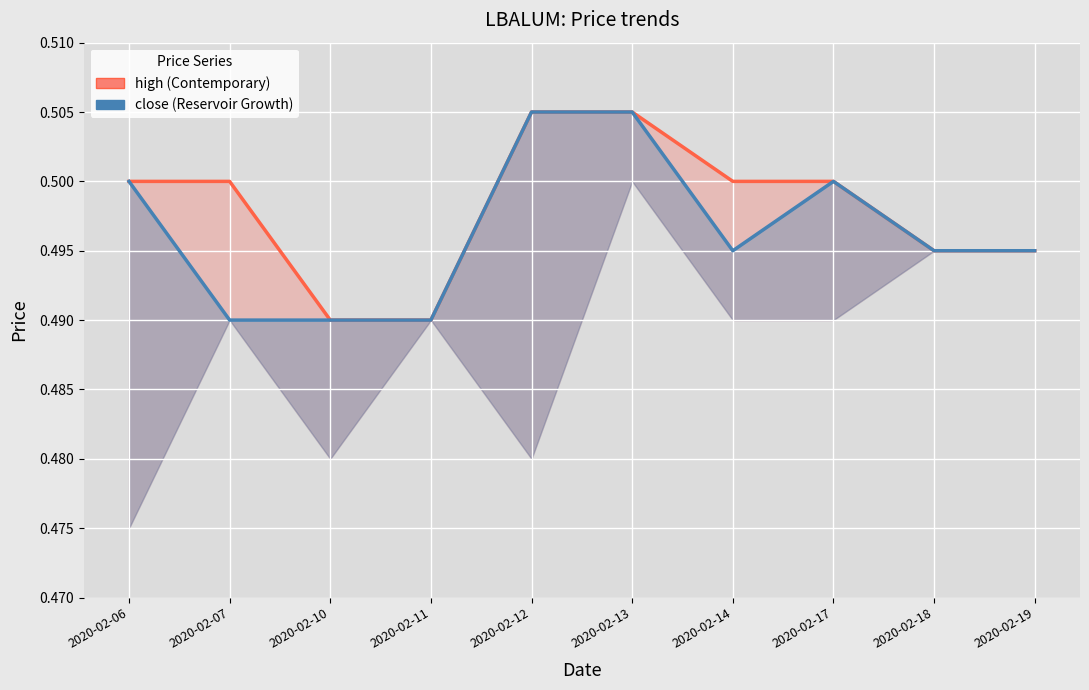

True or false: high and close cross at least once.

False